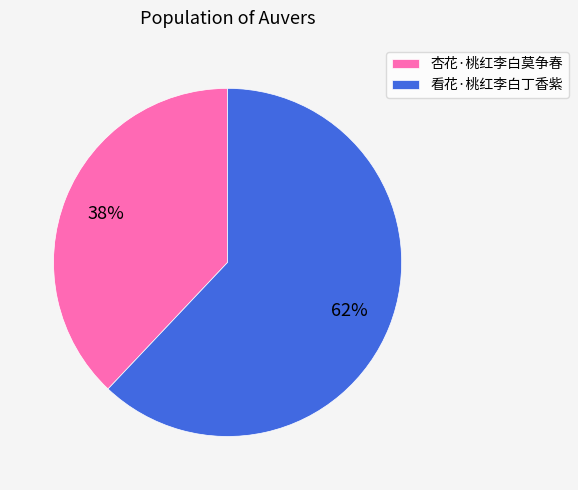

Is the sum of 杏花·桃红李白莫争春 and 看花·桃红李白丁香紫 greater than half?

Yes